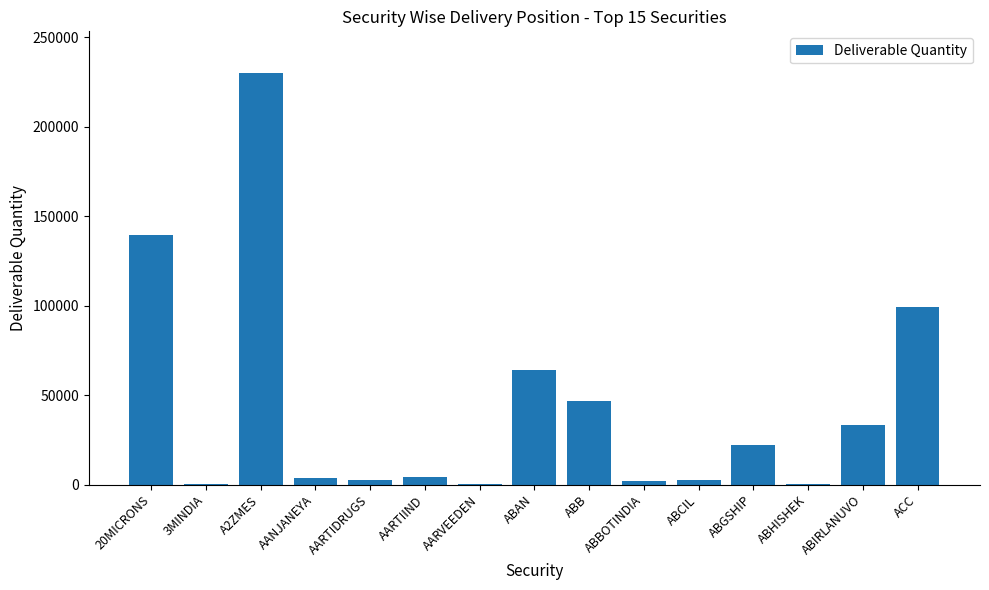

What is the sum of all values?

651536